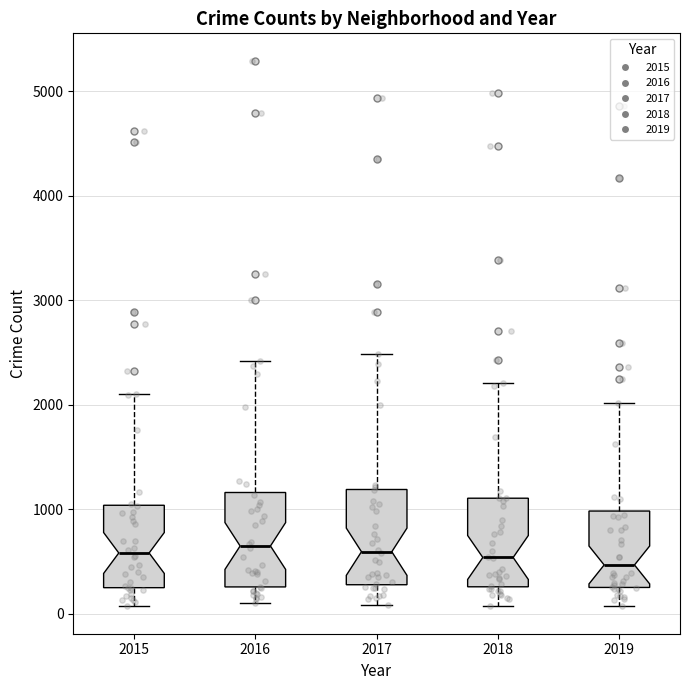

Where is the lower edge of the box at x = 2016 on the y-axis? The values are not printed on the chart, so give them approximately, as read against the axis.

300